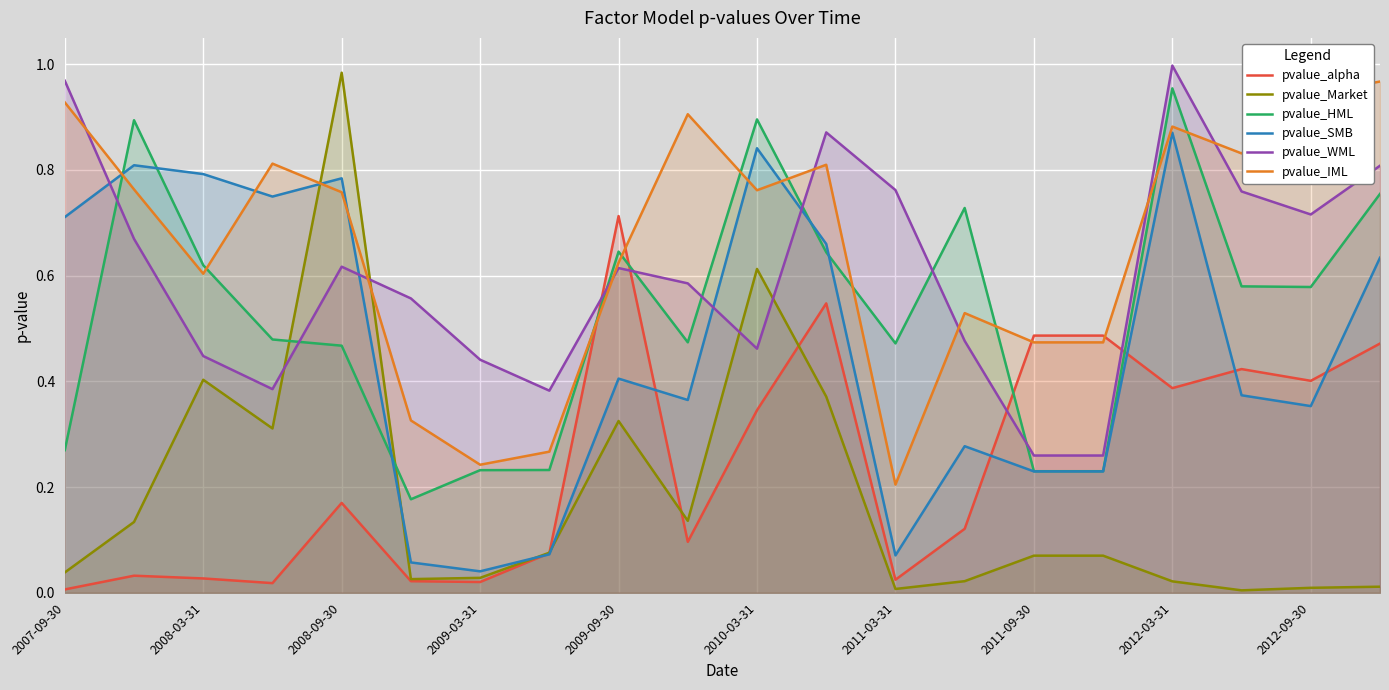

At which category is the sum across all series the highest?

2012-03-31